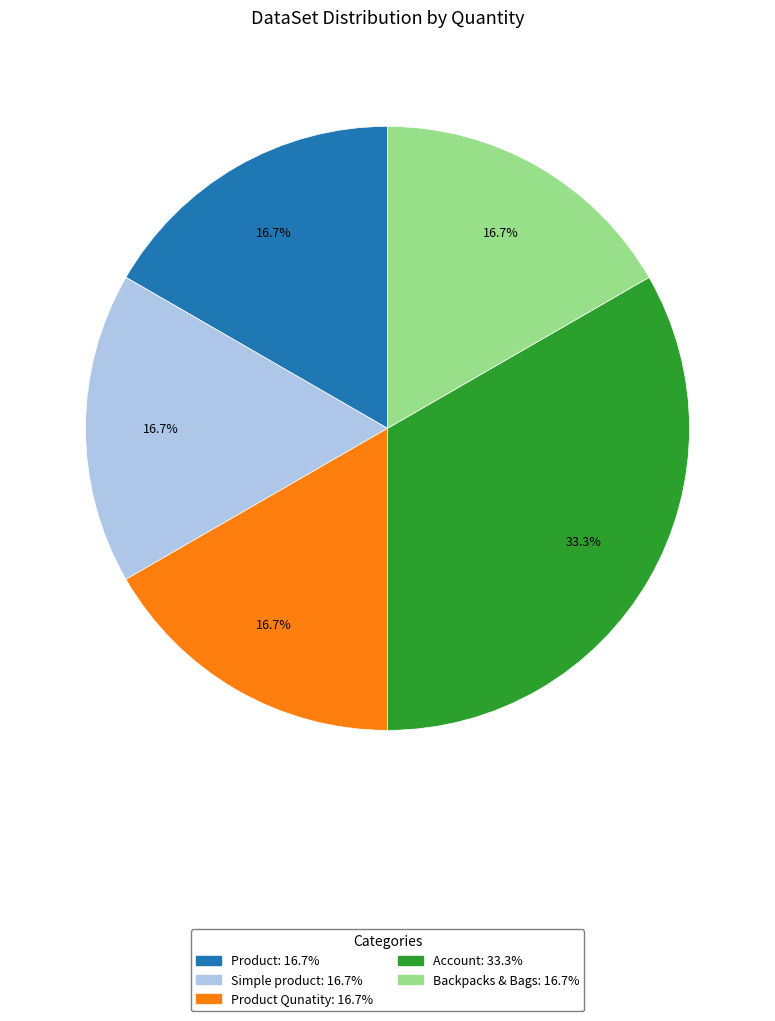

Does any single category account for the majority?

No